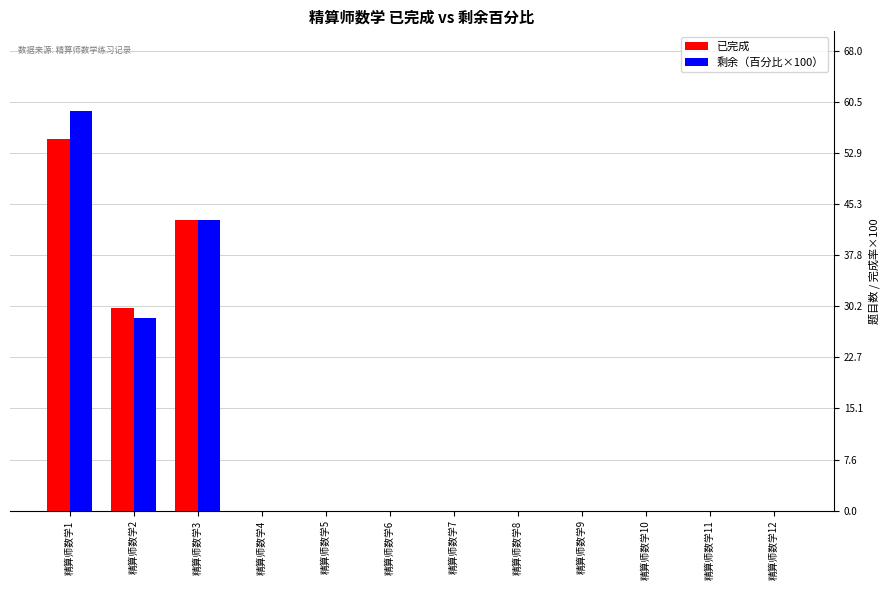

At which category is the sum across all series the highest?

精算师数学1